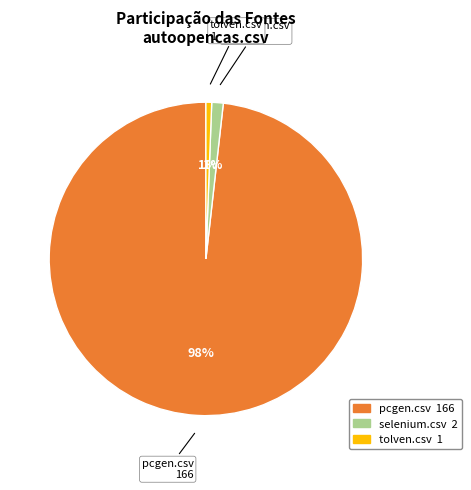

Does any single category account for the majority?

Yes